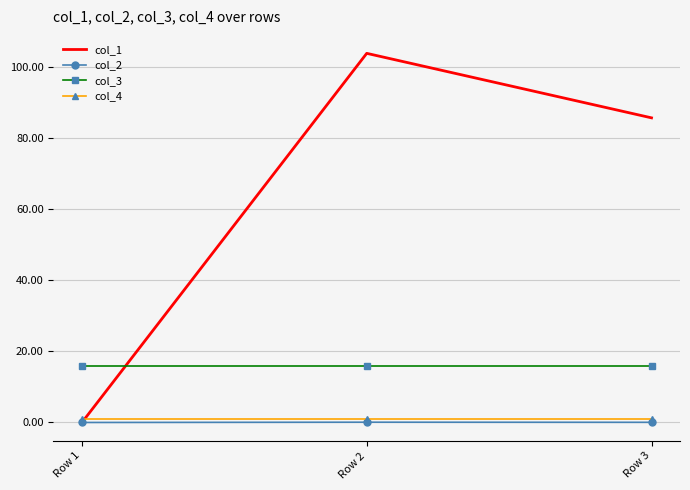

What is the average value of the col_4 series?

1.0